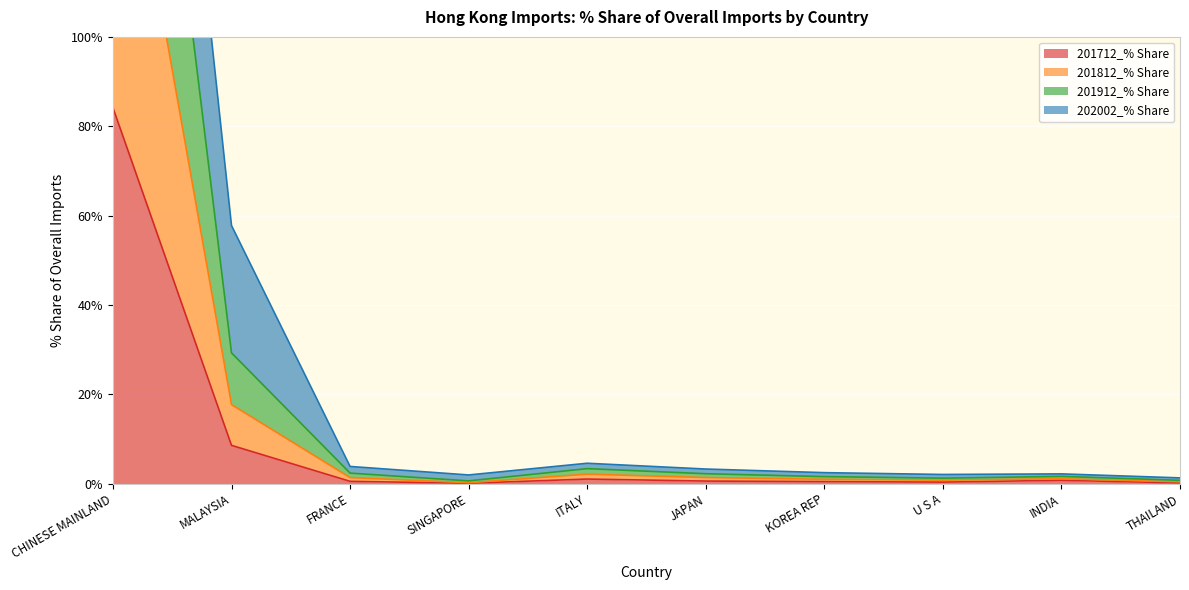

At which label does 201712_% Share reach its peak?

CHINESE MAINLAND